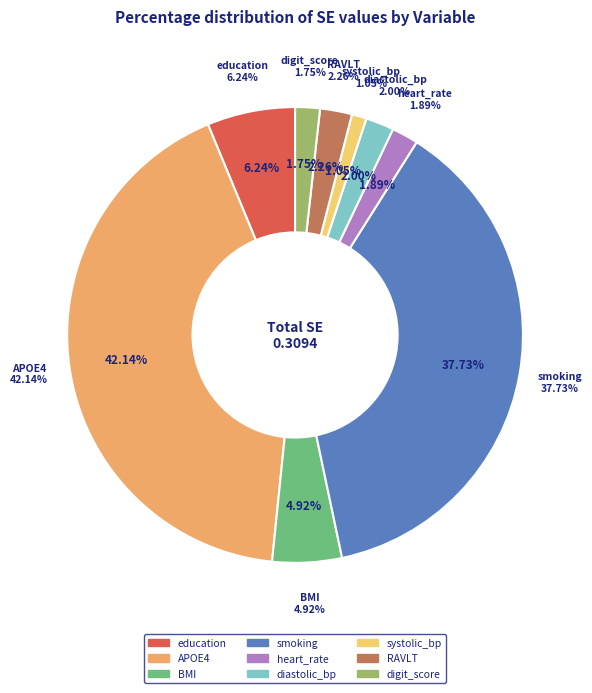

To the nearest percent, what is the average slice percentage?

11%